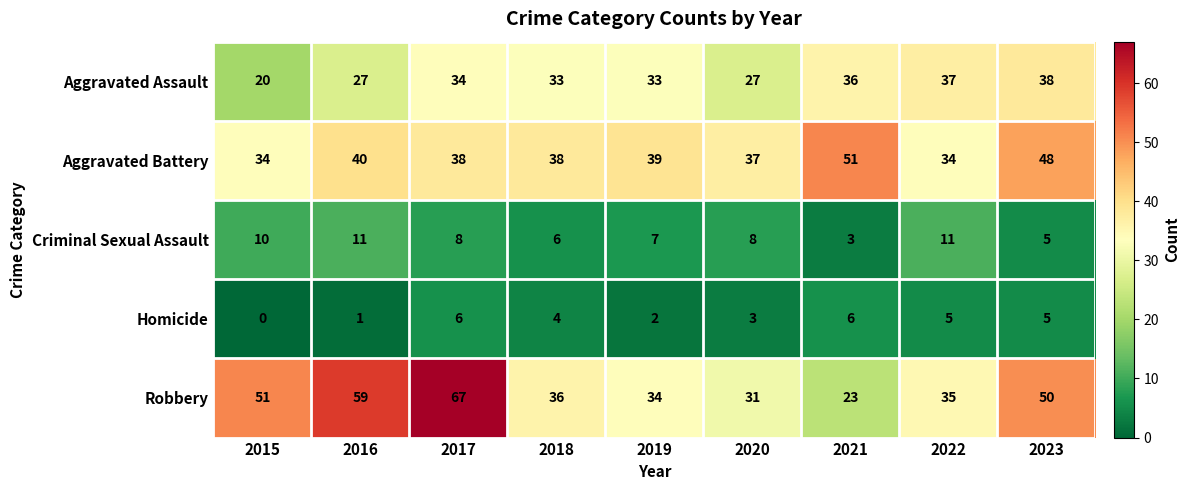

Read the Criminal Sexual Assault value at 2022.

11